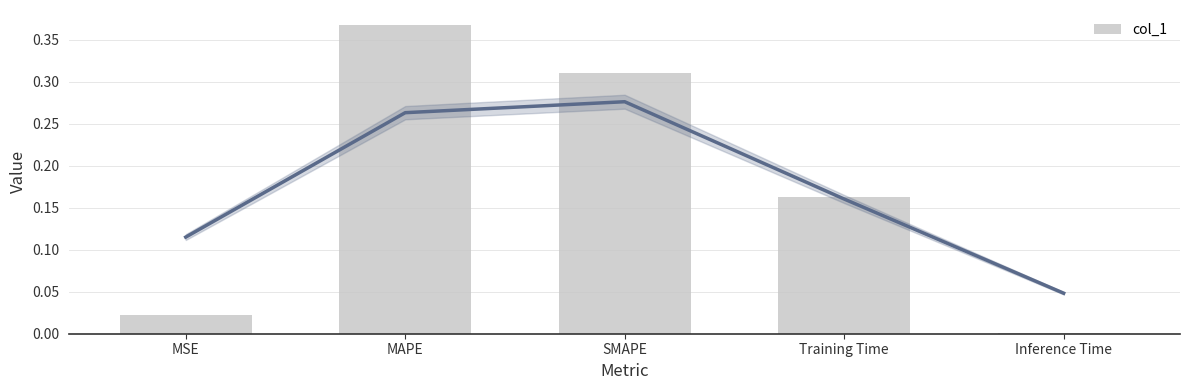

What is the label of the 1st bar from the right?

Inference Time